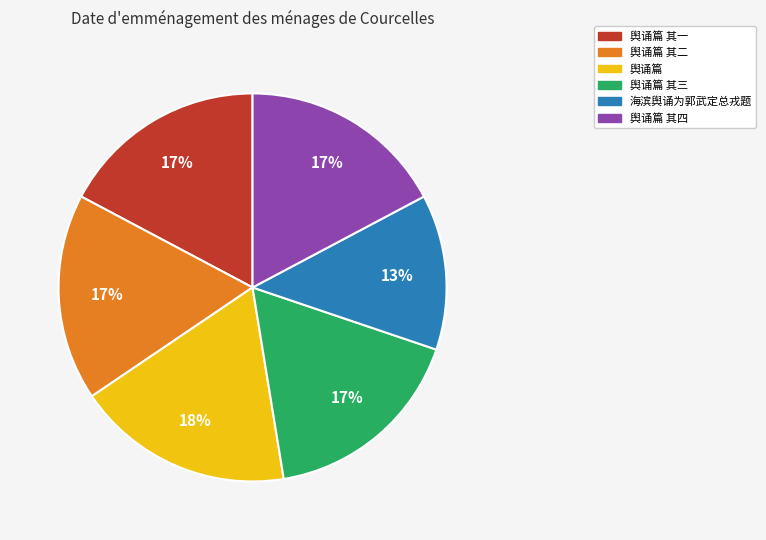

Is there a majority slice in this chart?

No